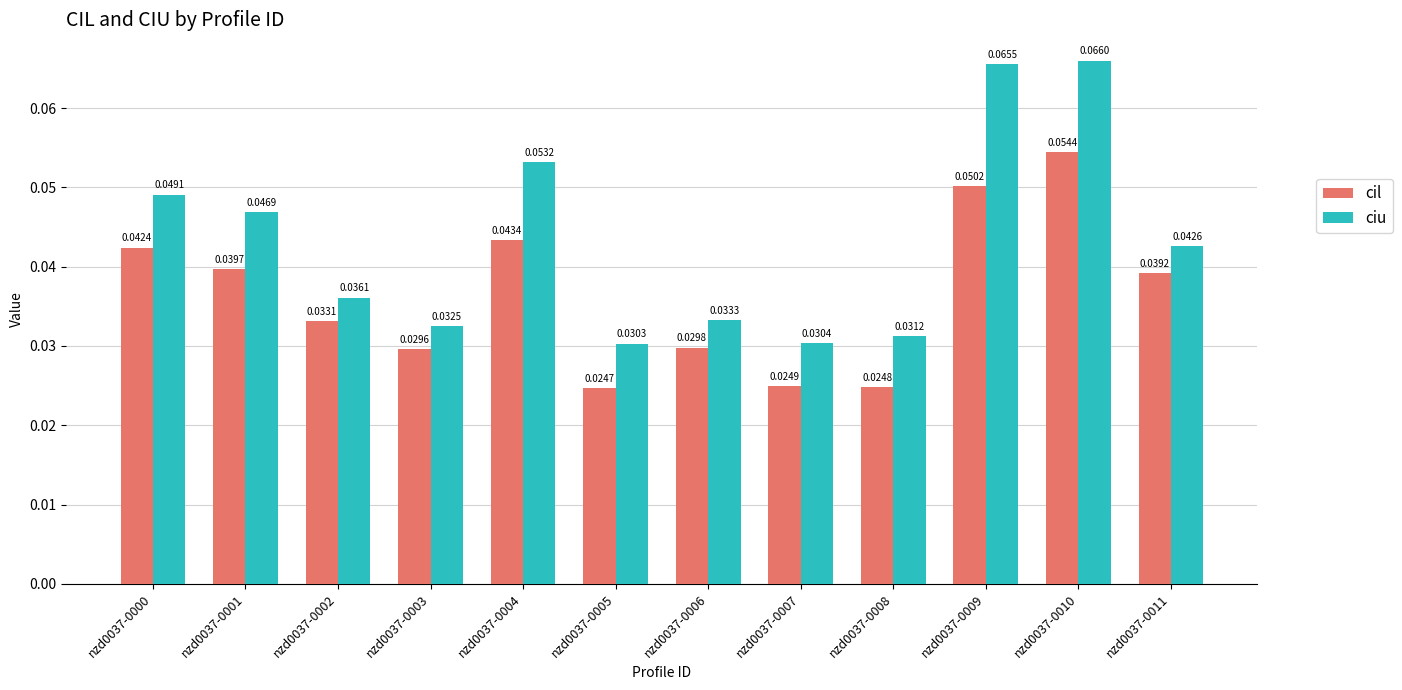

At which category is the sum across all series the highest?

nzd0037-0010